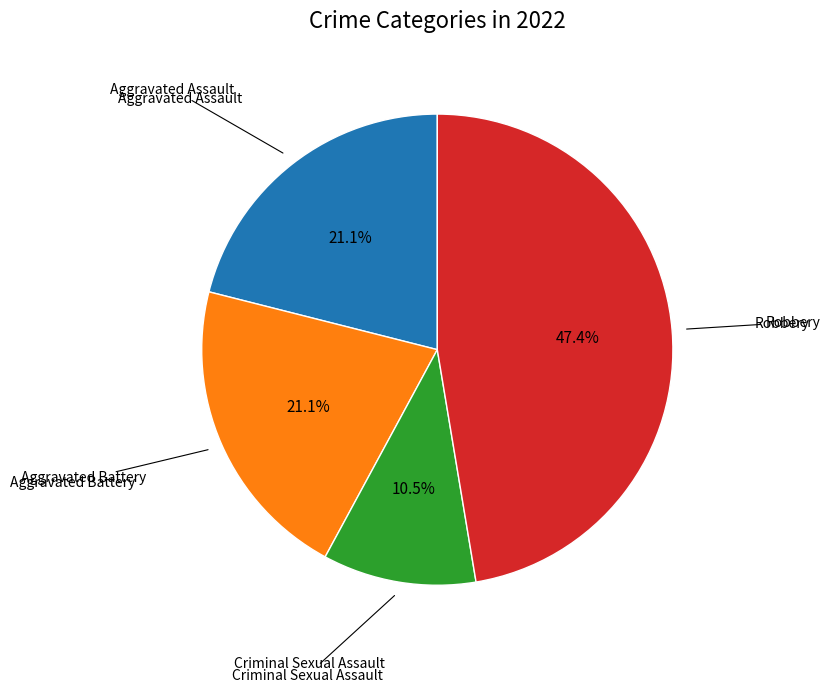

Is there any slice that represents more than half of the pie?

No